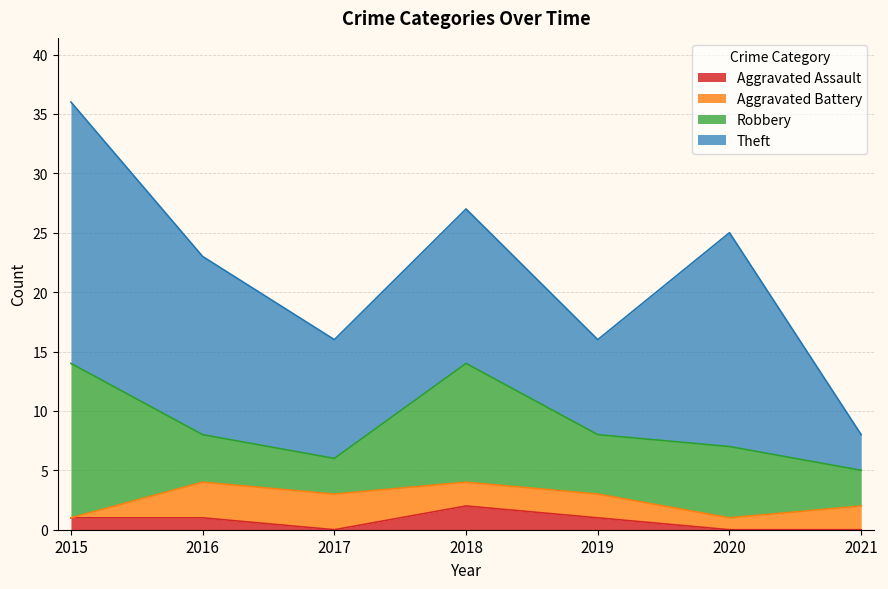

Count the number of data series in this chart.

4